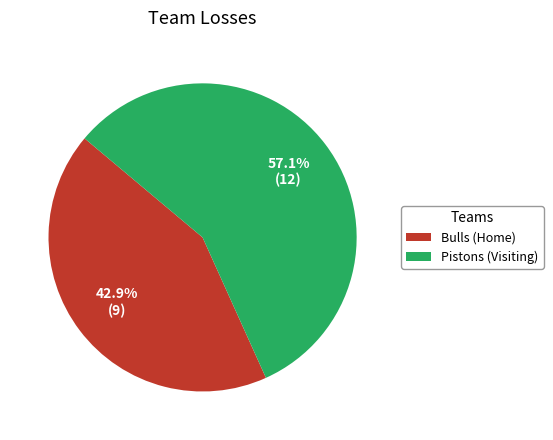

Does Pistons (Visiting) account for over 50% of the chart?

Yes